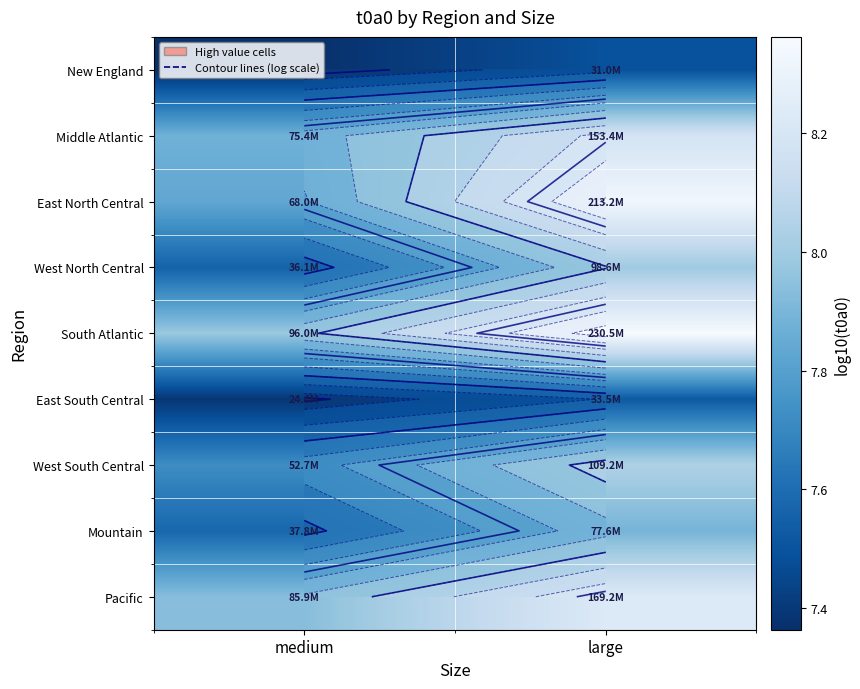

The West North Central series shows 7.6 at medium. True or false?

True